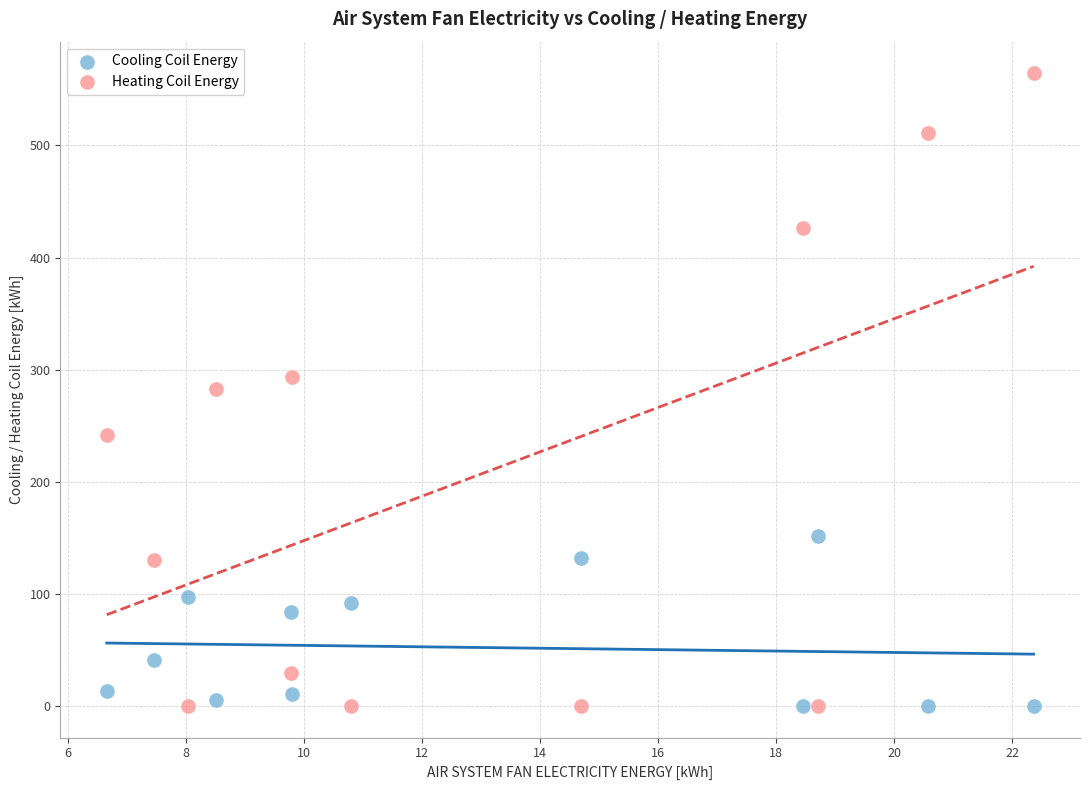

What is the X range (max minus min) for the scatter plot?

15.7